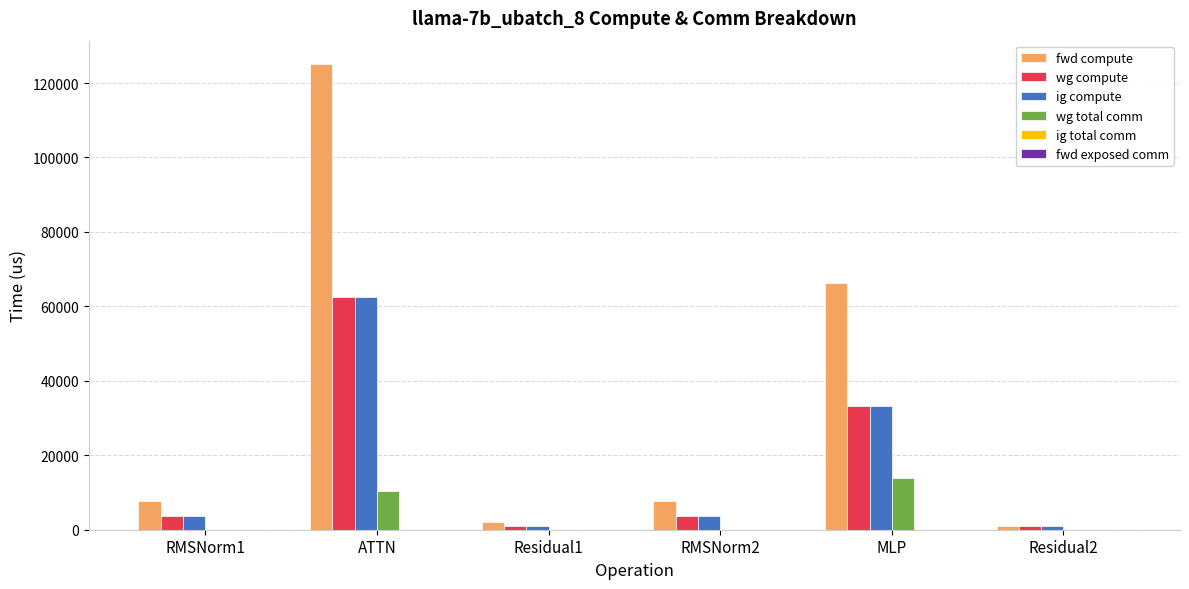

What is the sum of all wg compute values?

105538.3